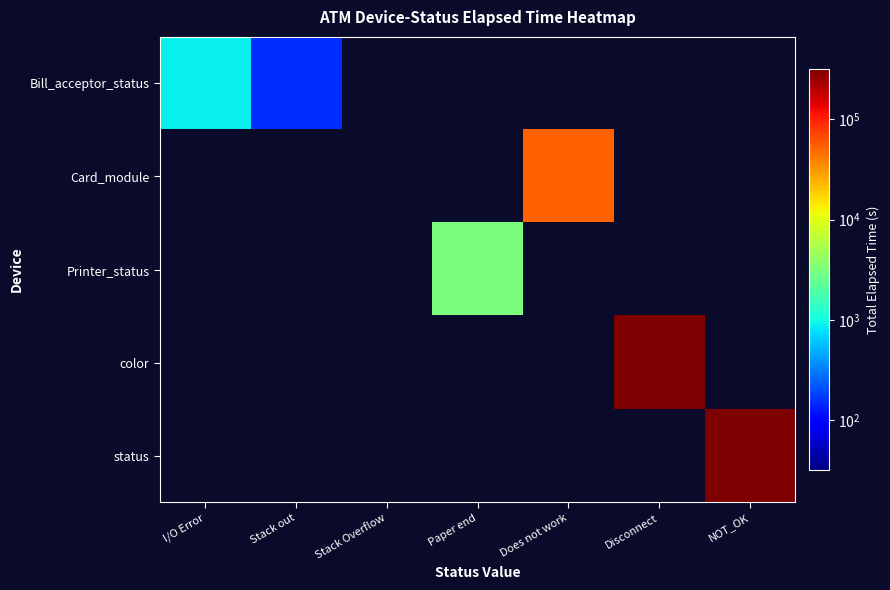

At which category is the sum across all series the highest?

Disconnect